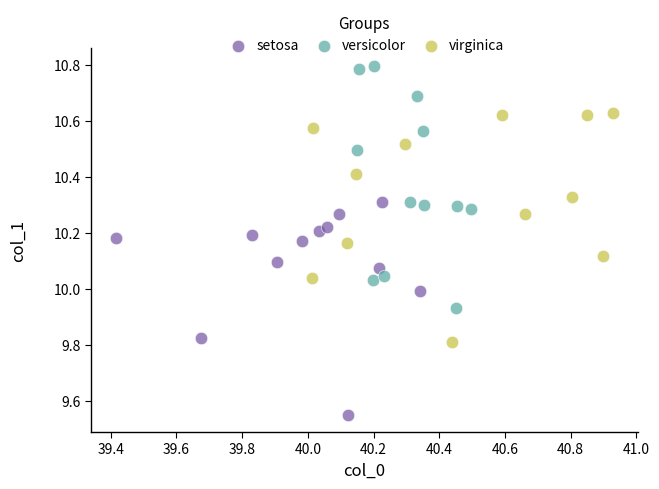

Which series contains the highest Y value?

versicolor